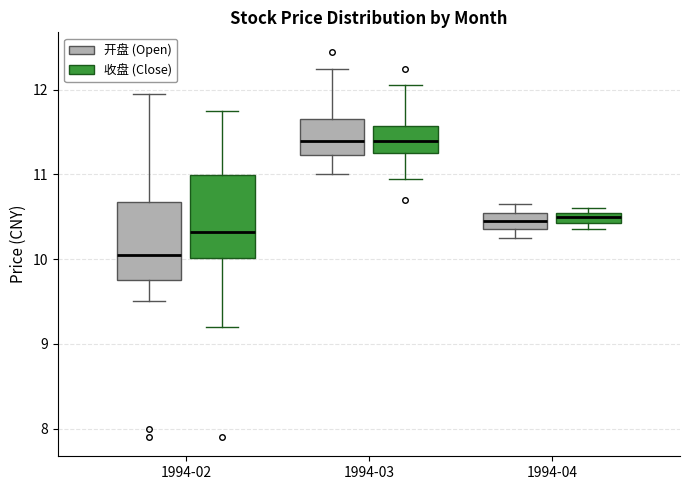

Where is the upper edge of the box for 1994-02 (开盘 (Open)) on the y-axis? The values are not printed on the chart, so give them approximately, as read against the axis.

10.7